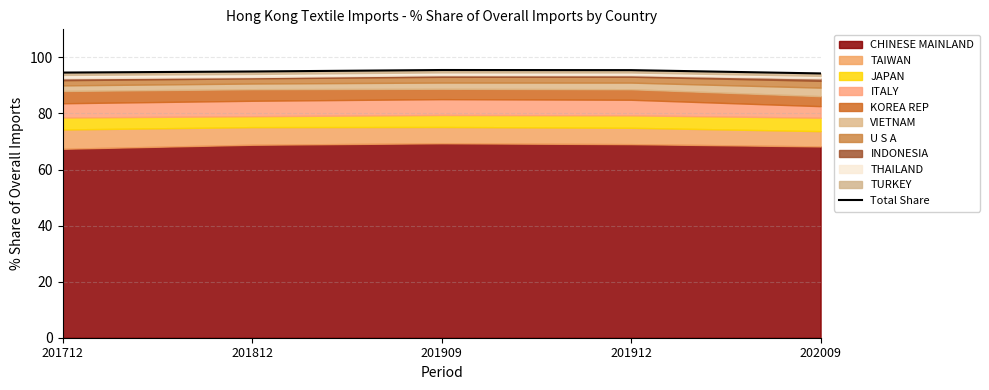

Rank the categories by value from highest to lowest.

201909, 201912, 201812, 201712, 202009